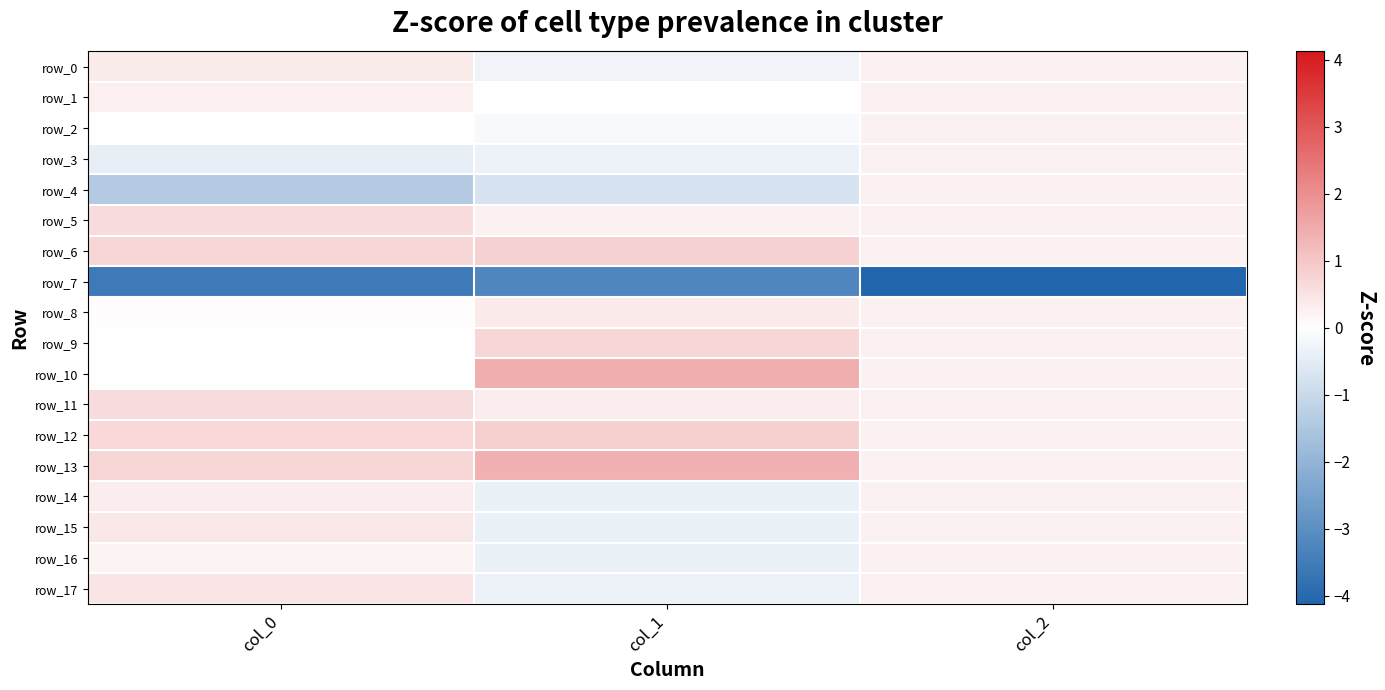

Where is row_4 nearest to the value 0?

col_2